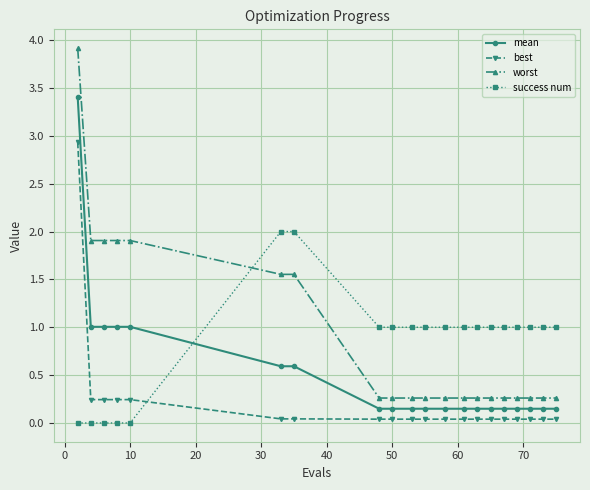

Count the number of data series in this chart.

4